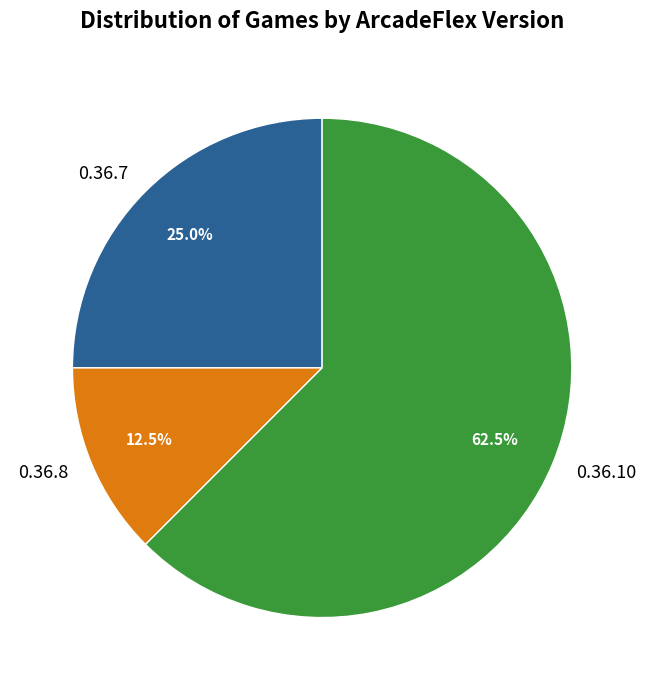

Does any single category account for the majority?

Yes